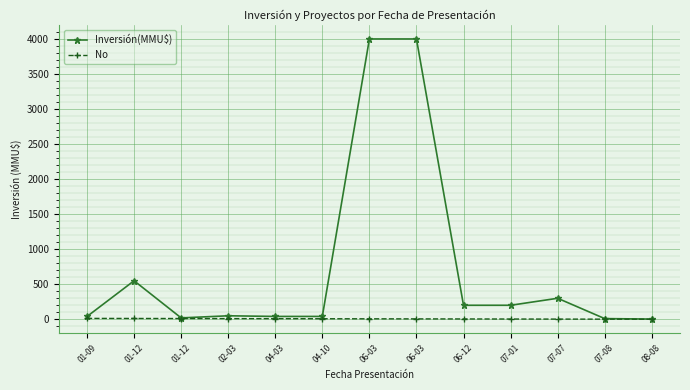

What is the difference between the maximum and minimum values in the Inversión(MMU$) series?

3996.8